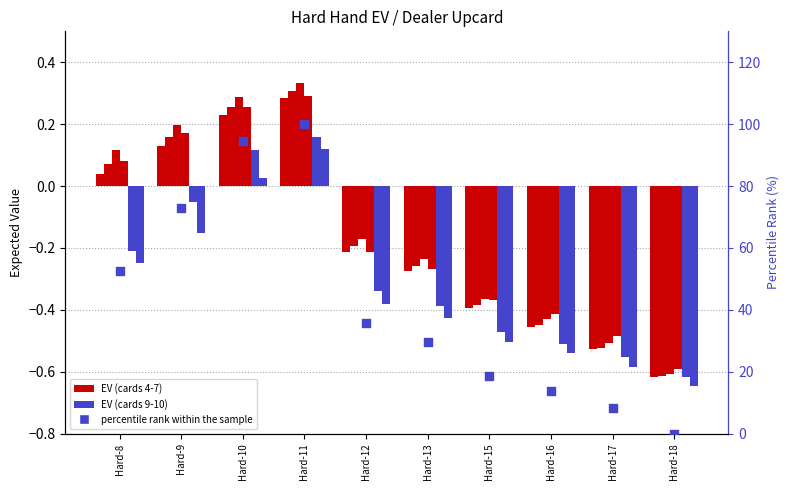

What is the total value across all series at Hard-9?

0.4